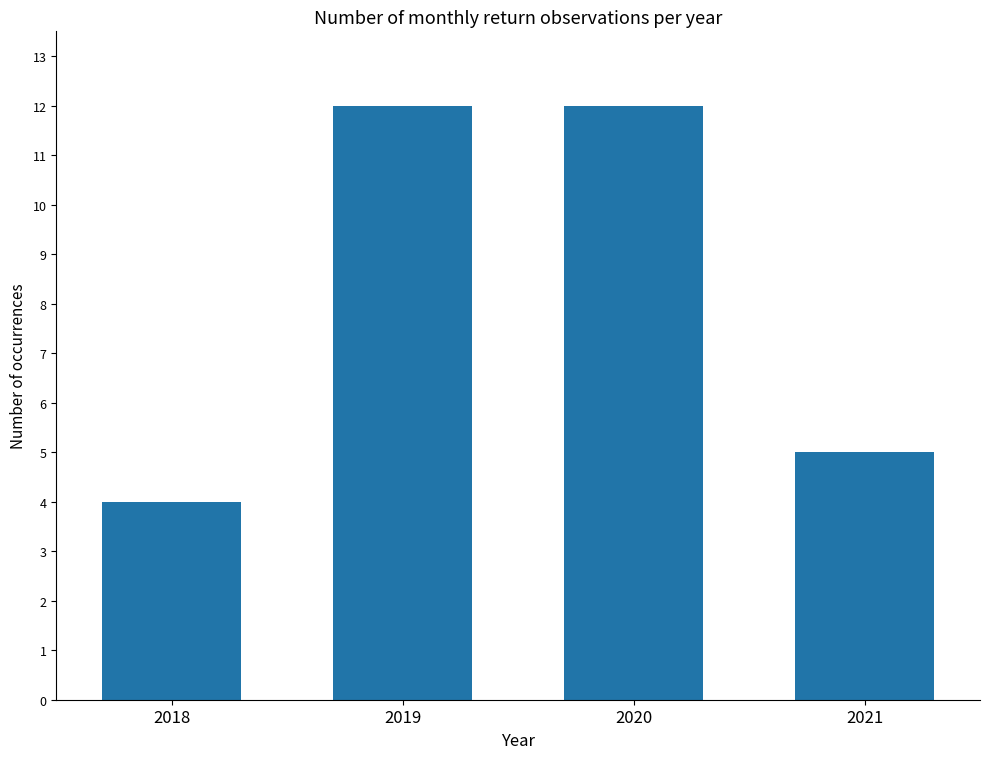

Reading left to right, extract all data points from this chart.

2018=4	2019=12	2020=12	2021=5